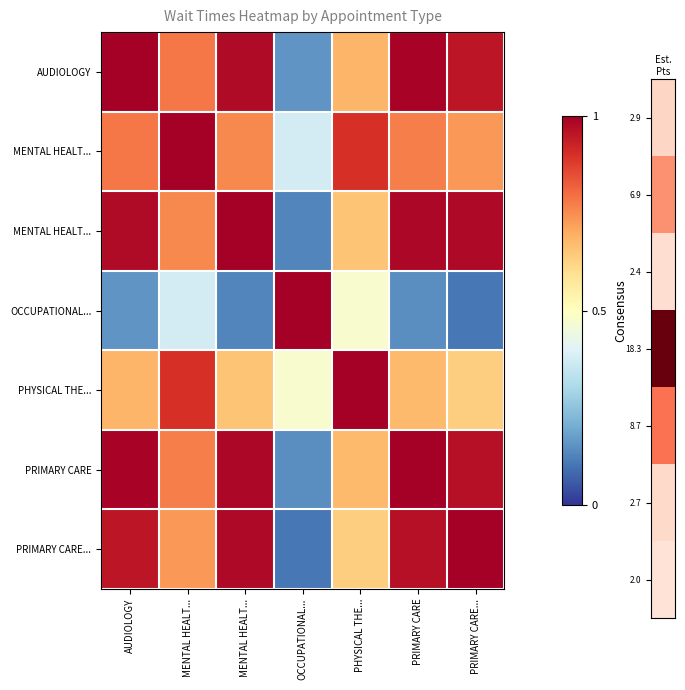

What is the maximum value shown in the chart?

1.0